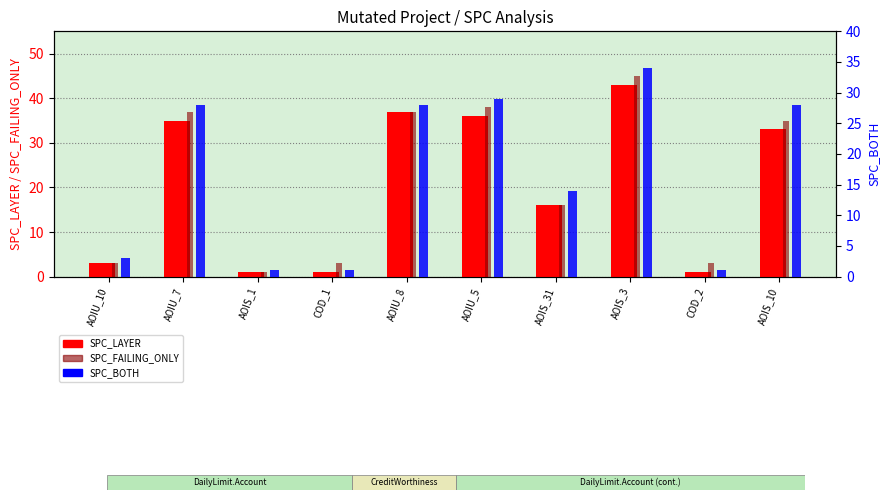

What is the sum of the SPC_LAYER values at COD_1 and COD_2?

2